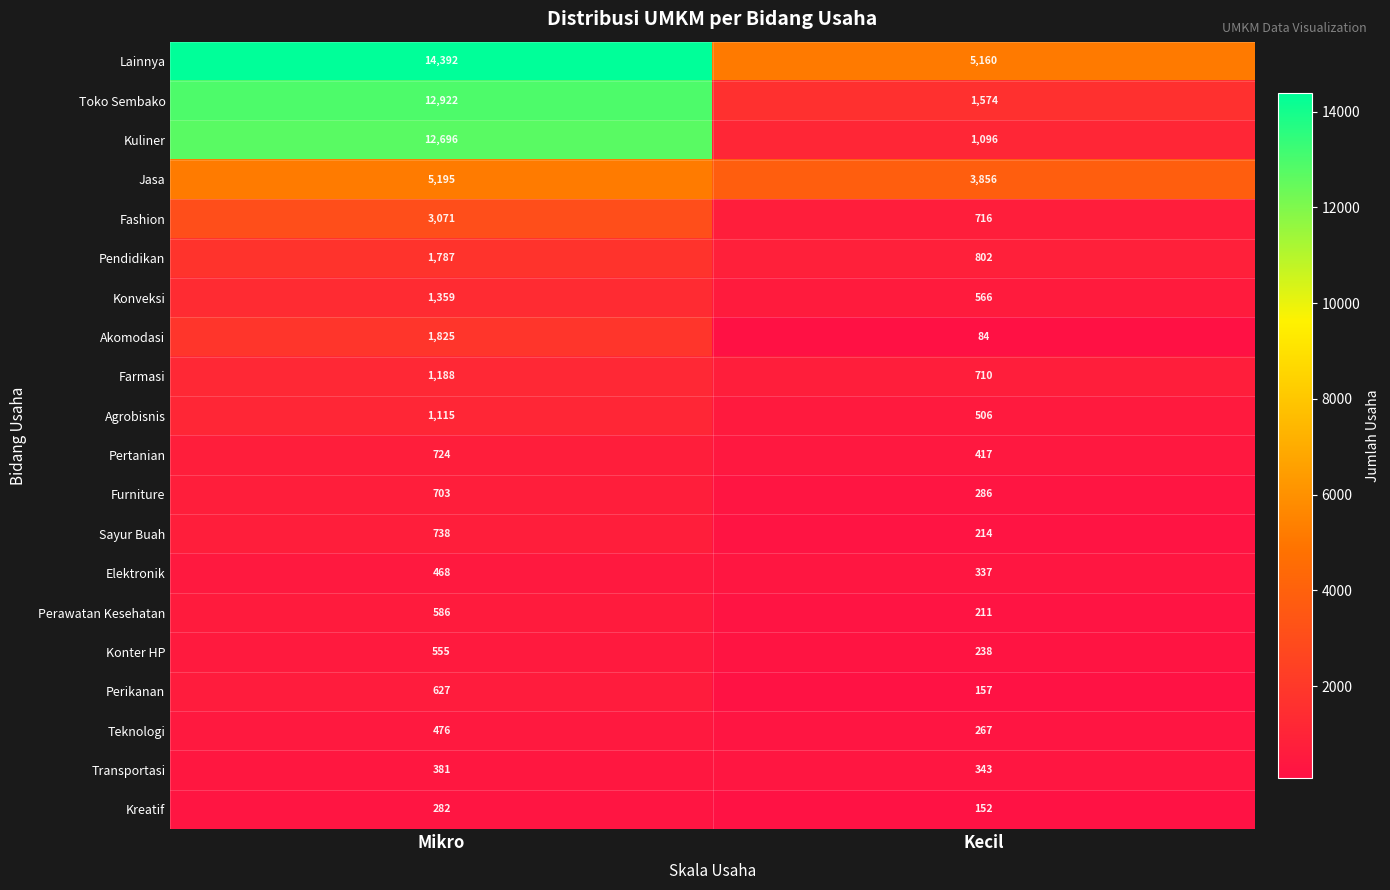

What is the spread (max minus min) of values at Mikro?

14110